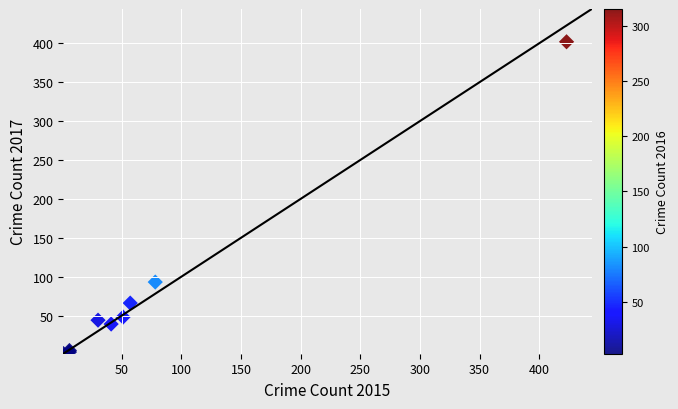

What Y value in the scatter plot is closest to 201?

93